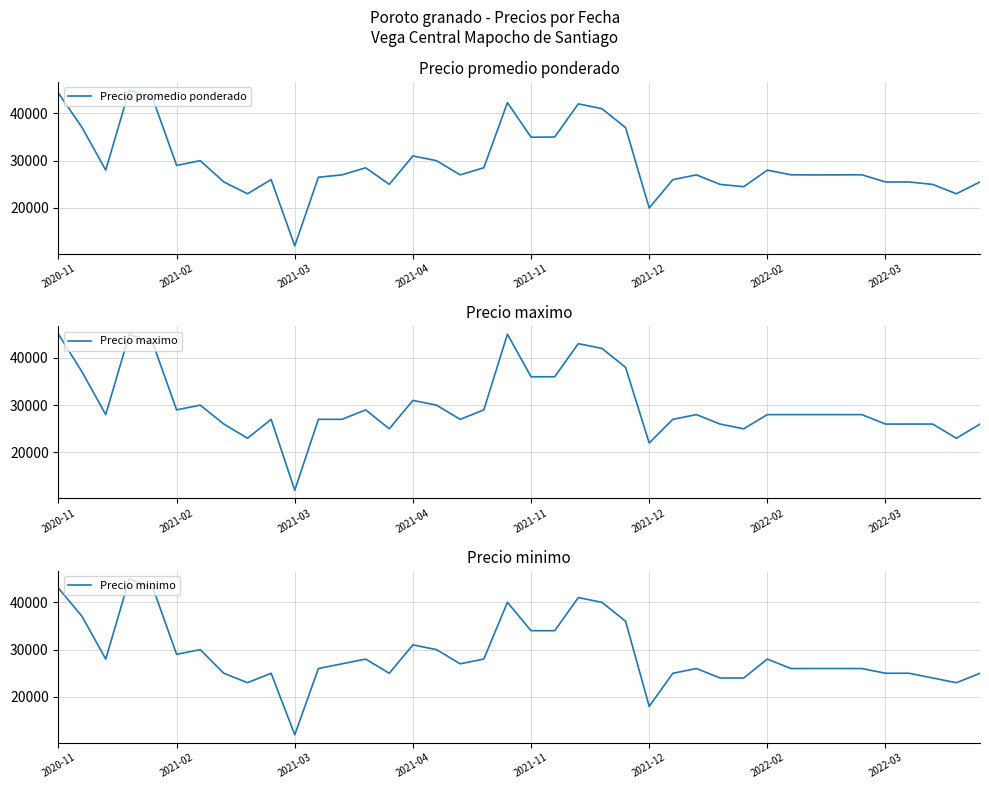

At which label does Precio promedio ponderado reach its minimum?

2021-03